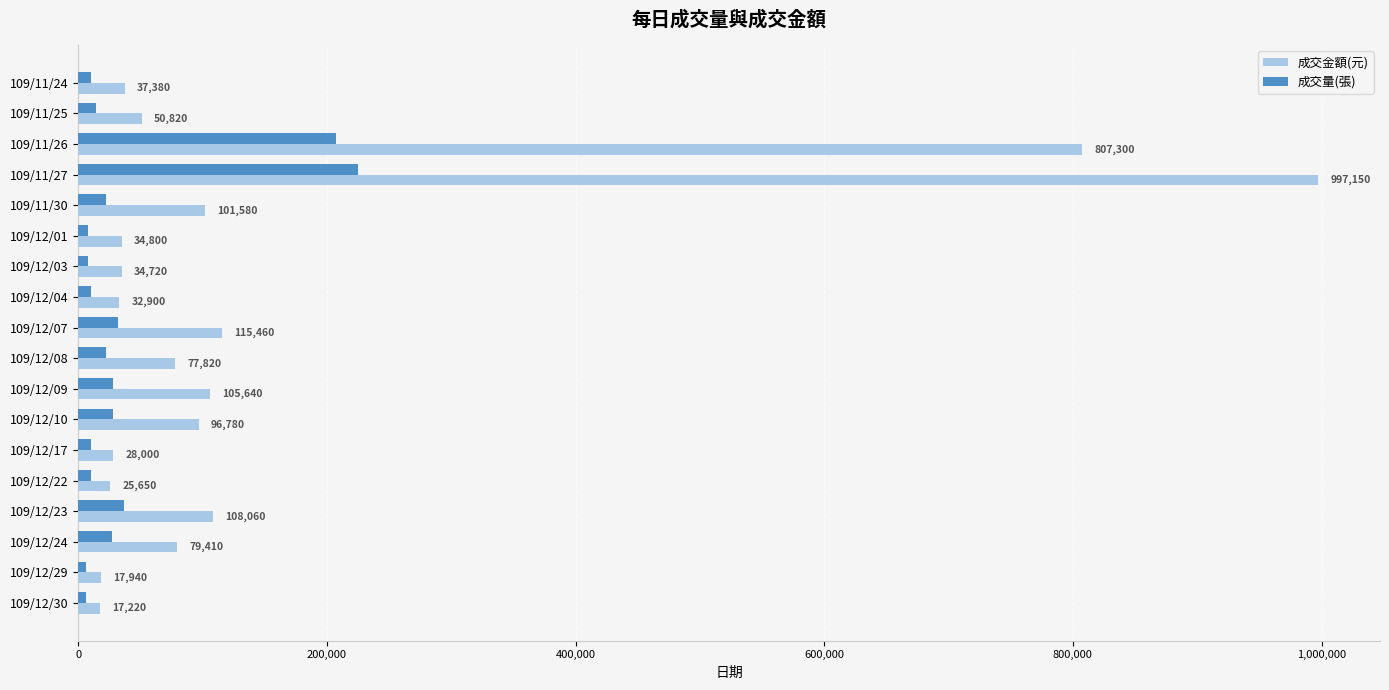

List the series in order of their peak value, lowest first.

成交量(張), 成交金額(元)